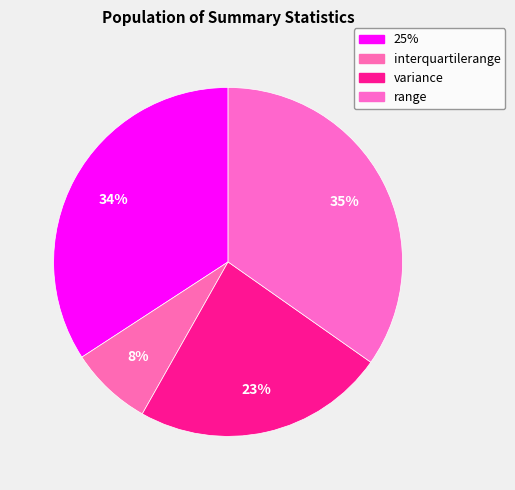

How many slices are in this pie chart?

4